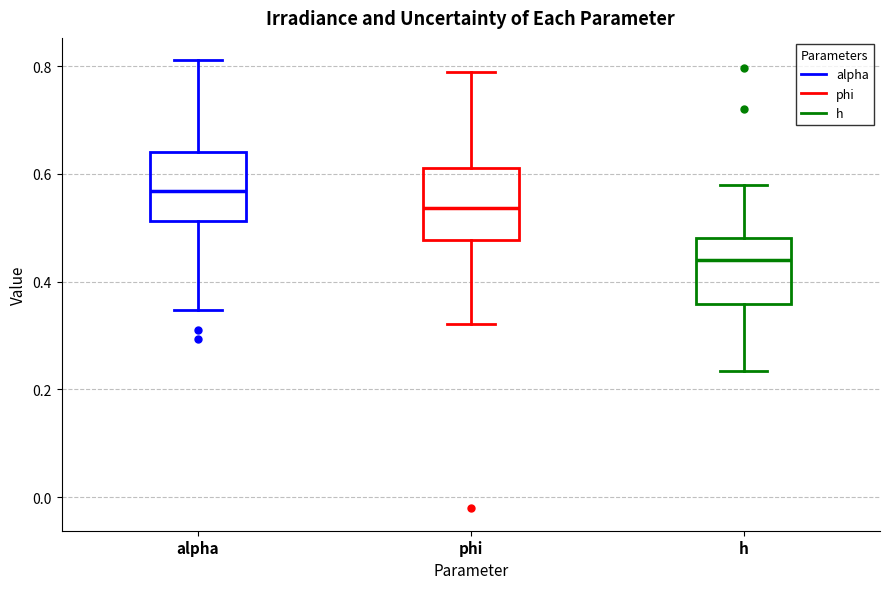

Where does the lower whisker of the box for phi end on the y-axis? The values are not printed on the chart, so give them approximately, as read against the axis.

0.32